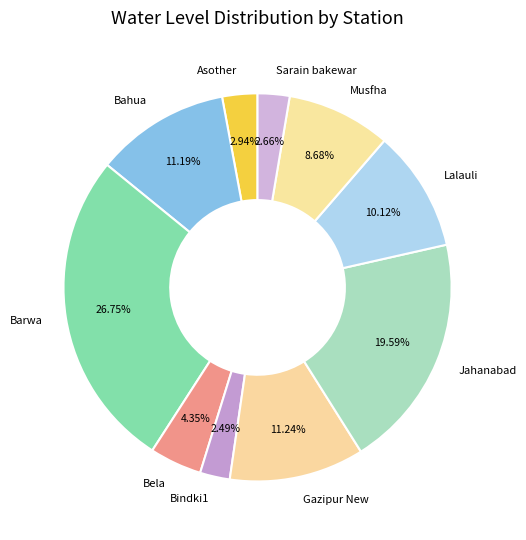

Count the number of slices in the pie.

10